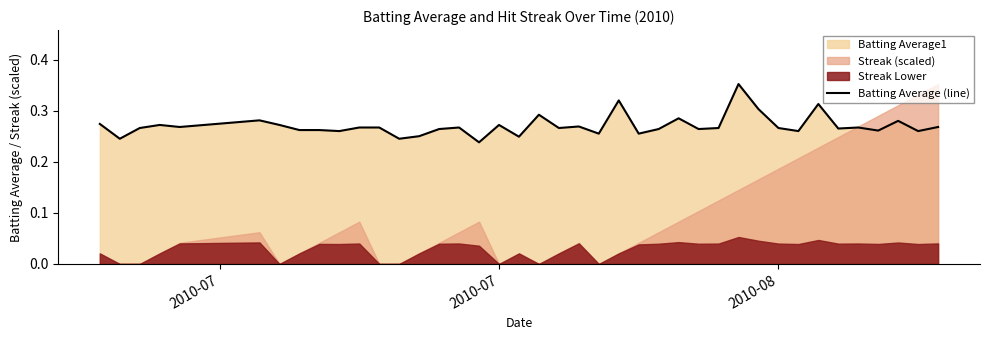

What is the value of the 4th point from the left?

0.3